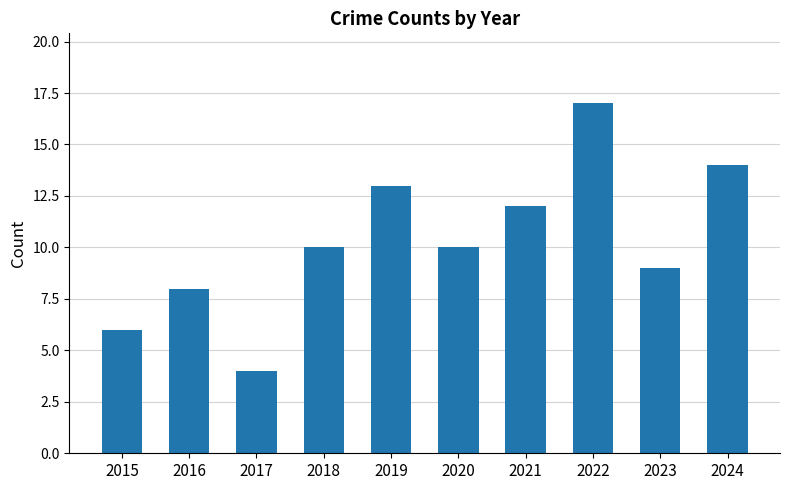

What is the change in value from 2019 to 2024?

+1